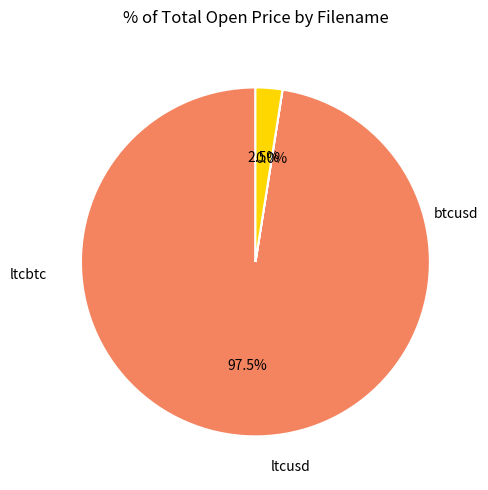

Is there a majority slice in this chart?

Yes